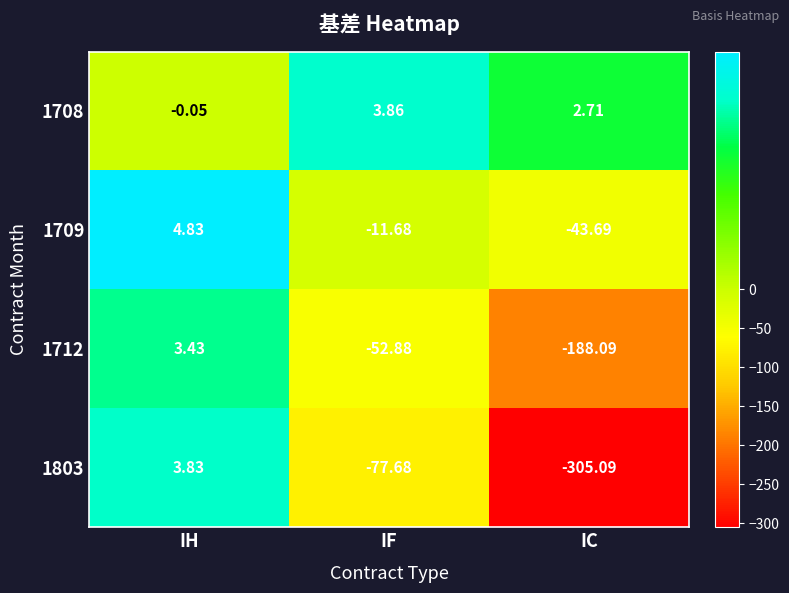

Which series changed the most between IF and IC?

1803